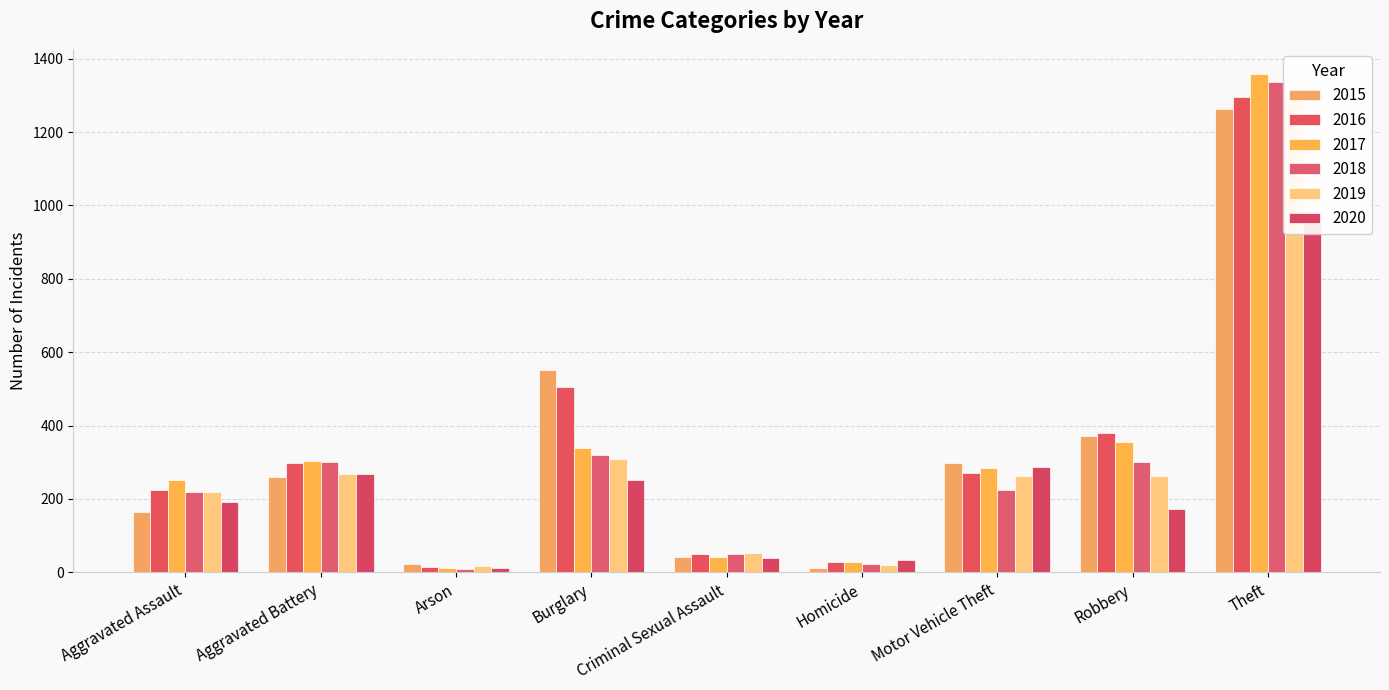

How many bars are there in each group?

6